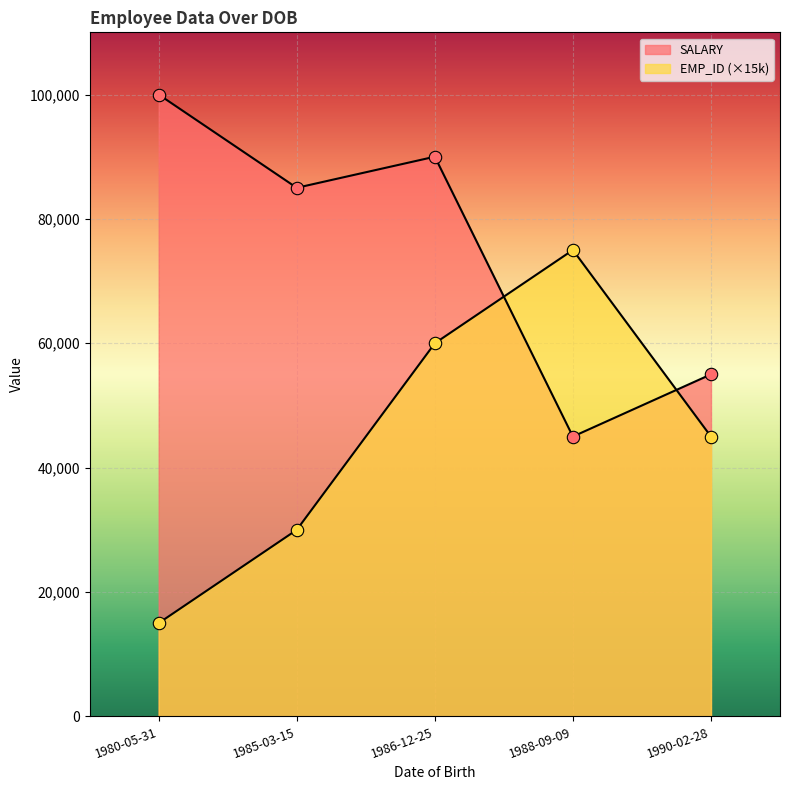

What is the total value across all series at 1980-05-31?

100001